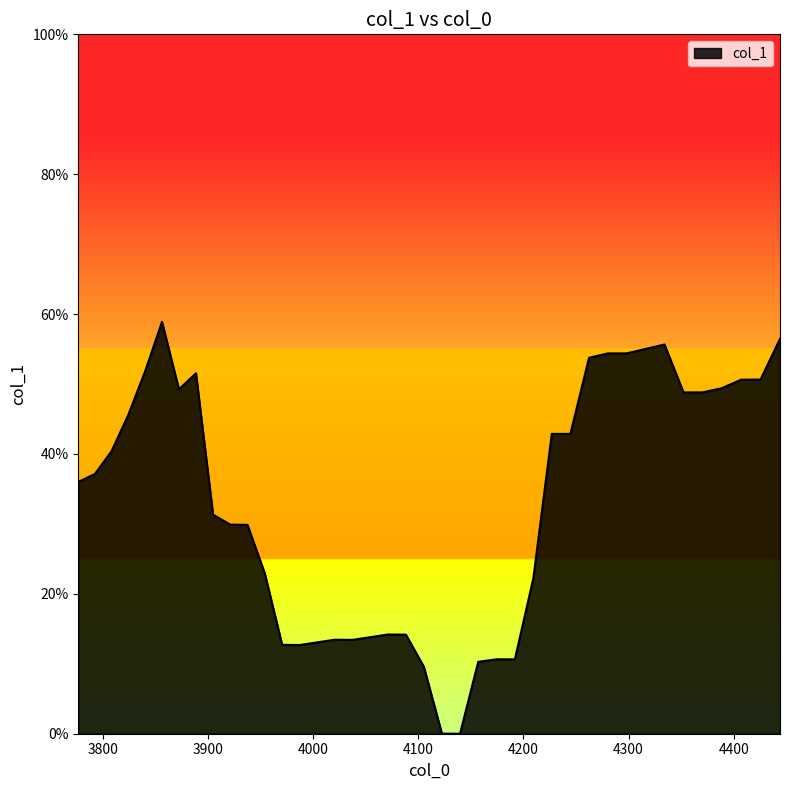

Rank the categories by value from highest to lowest.

3856.3160938722963, 4444.076781619782, 4334.204411548003, 4316.158279898125, 4298.187286113609, 4280.291117346309, 4262.469462050673, 3840.2597242815723, 3888.630511840169, 4425.573179332452, 4407.146619660367, 4388.796781824662, 3872.4395961631353, 4370.523346382081, 4352.325995219426, 3824.2702078735642, 4227.048452172618, 4244.722009978315, 3808.347266294687, 3792.4906223503235, 3776.7, 3904.889122763042, 3921.215711969872, 3937.6105636821794, 3954.07396330983, 4209.448480963352, 4071.2613286200626, 4088.283530576722, 4054.31000123883, 4020.618791042221, 4037.4292533357475, 4003.878321713224, 3970.606197456009, 3987.207553922205, 4174.4680740530275, 4191.92178996132, 4157.08702939536, 4105.376903439906, 4122.541744779689, 4139.778353410308